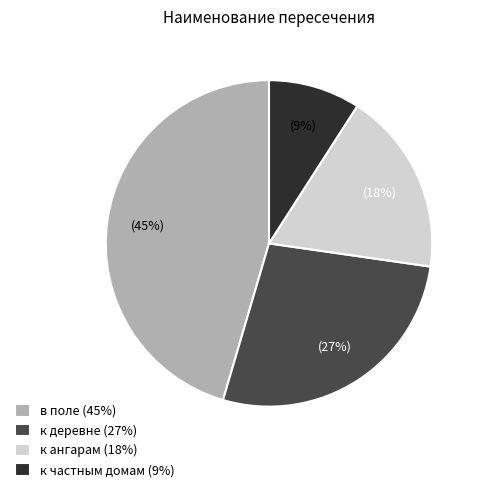

Is the sum of в поле and к ангарам greater than half?

Yes